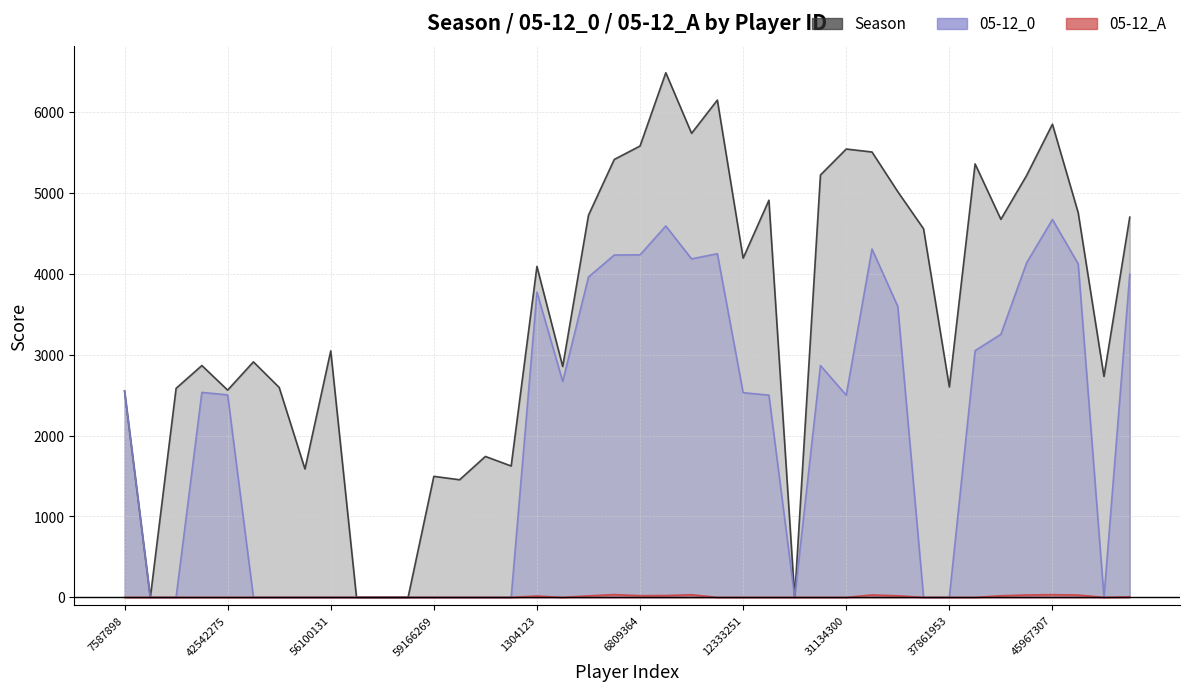

True or false: 05-12_A and 05-12_0 intersect in this chart.

False